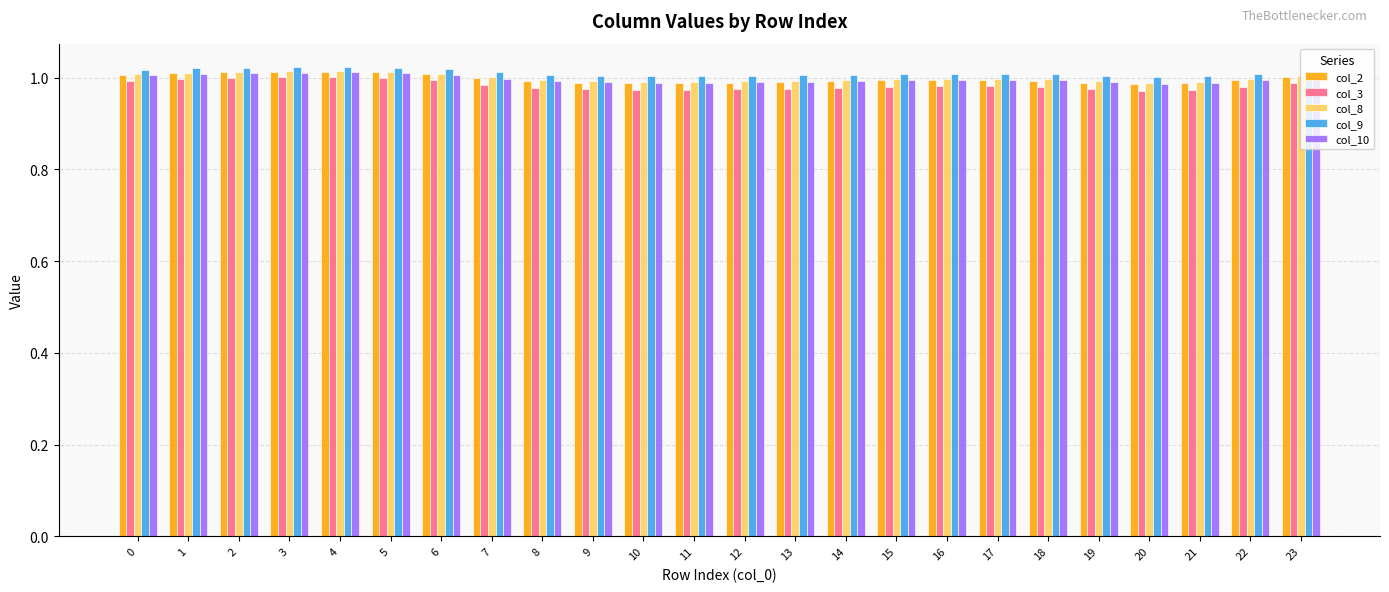

What is the sum of the col_2 values at 18 and 8?

2.0